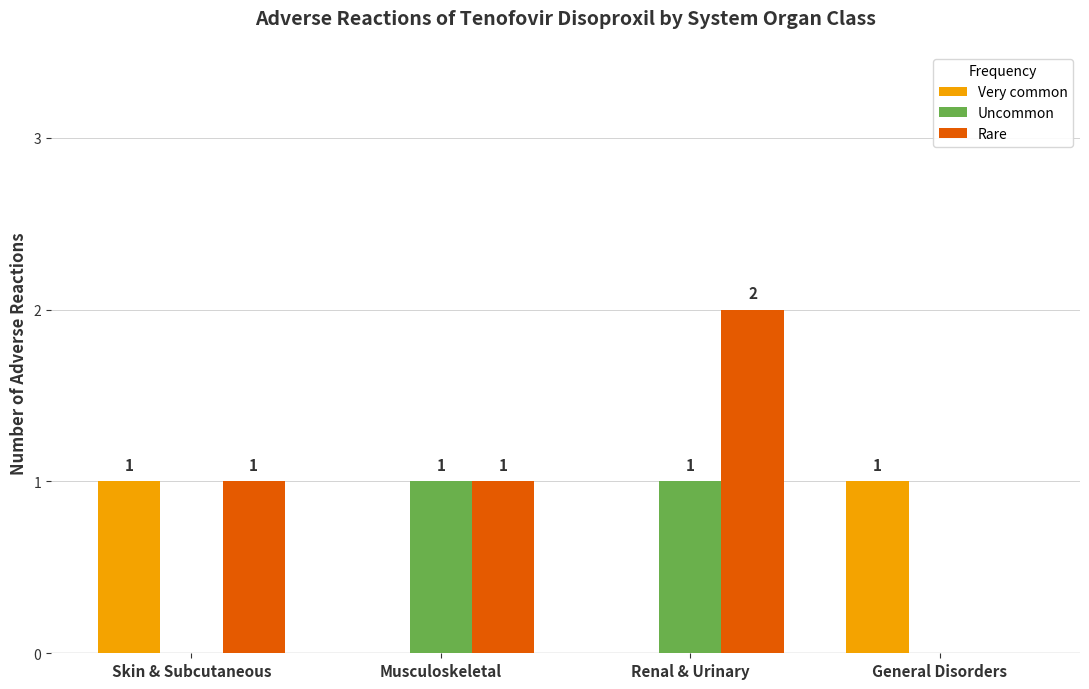

The Very common series shows 0 at General Disorders. True or false?

False